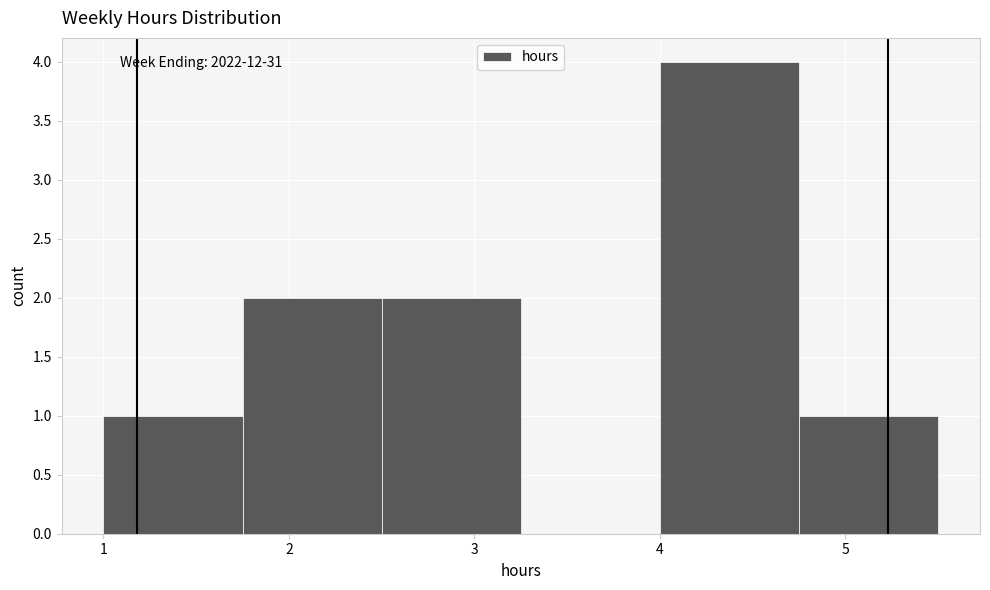

Reading left to right, transcribe this chart: for each bar, give the range it covers on the x-axis and its height. Neither the bar edges nor the heights are printed on the chart, so give them approximately, as read against the axes.

1.00 to 1.75: 1
1.75 to 2.50: 2
2.50 to 3.25: 2
3.25 to 4.00: 0
4.00 to 4.75: 4
4.75 to 5.50: 1